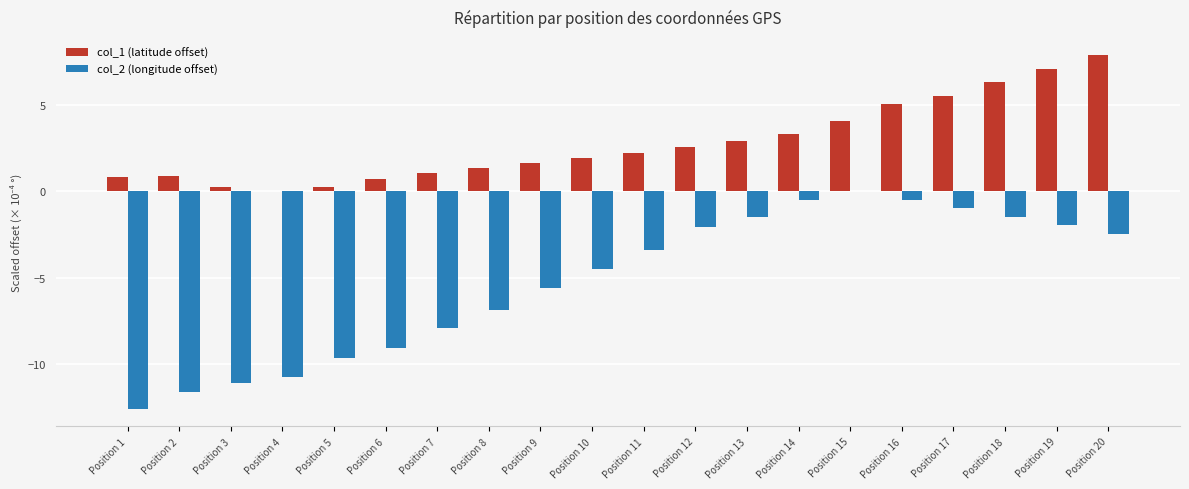

Which series has the widest spread of values?

col_2 (longitude offset)